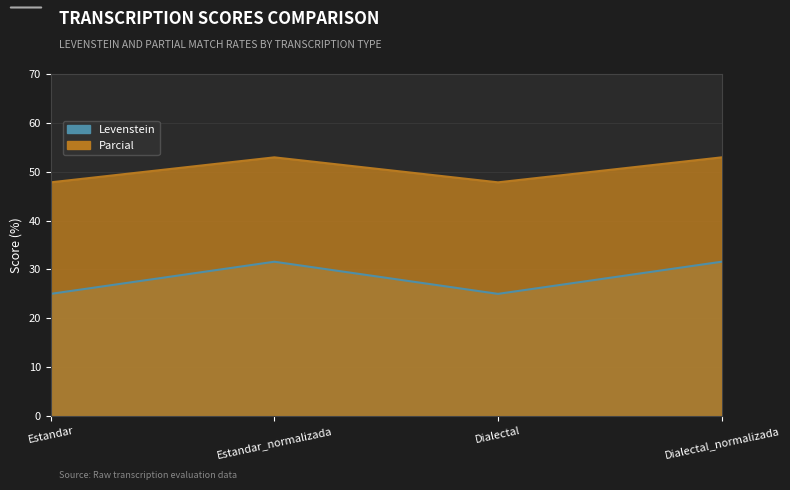

Reading right to left, what are all the values shown in this chart?

Levenstein: Dialectal_normalizada=31.6	Dialectal=25.0	Estandar_normalizada=31.6	Estandar=25.0
Parcial: Dialectal_normalizada=52.9	Dialectal=47.8	Estandar_normalizada=52.9	Estandar=47.8